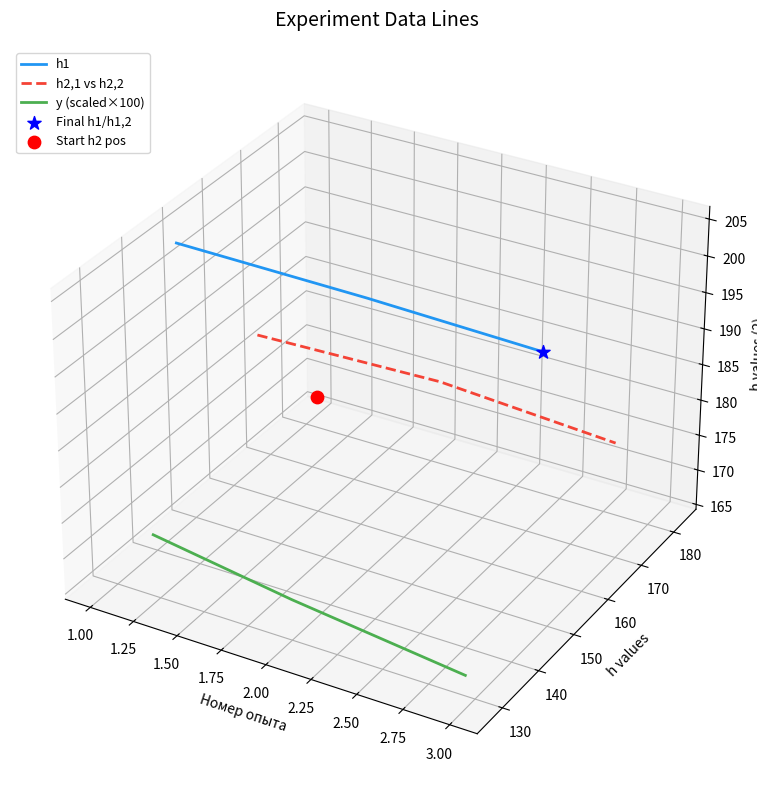

Which series has the largest total across all categories?

h1